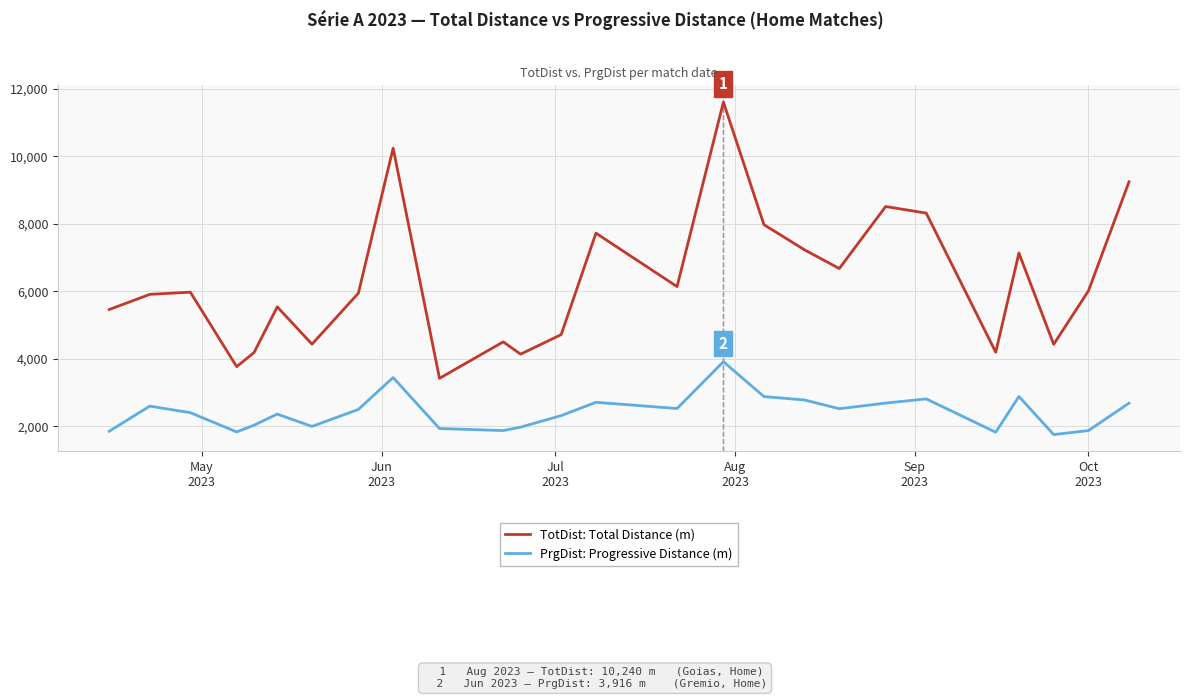

True or false: TotDist: Total Distance (m) and PrgDist: Progressive Distance (m) intersect in this chart.

False